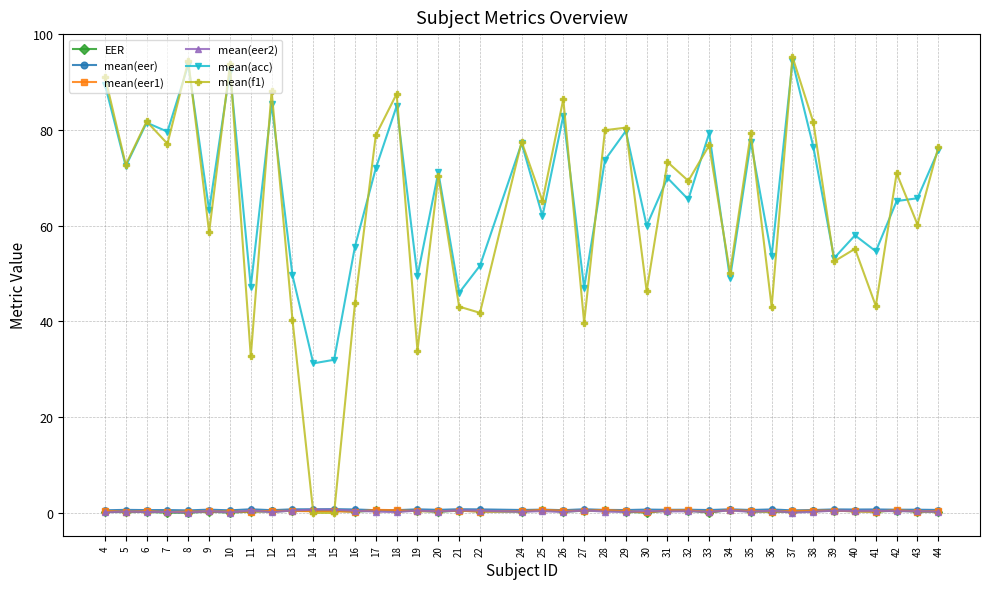

How many categories are shown in the chart?

40